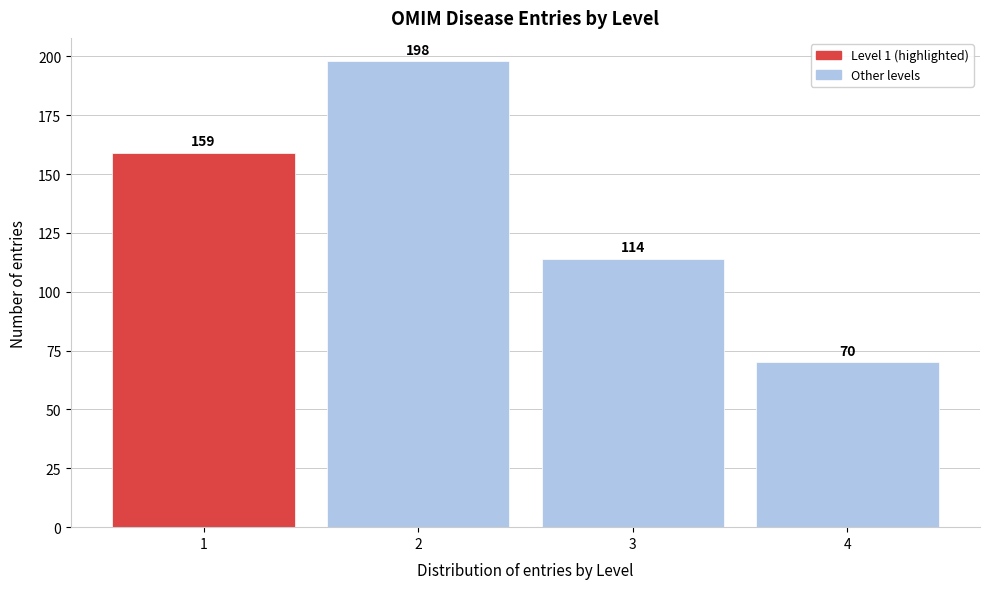

Reading left to right, transcribe all the data shown in this chart.

159	198	114	70